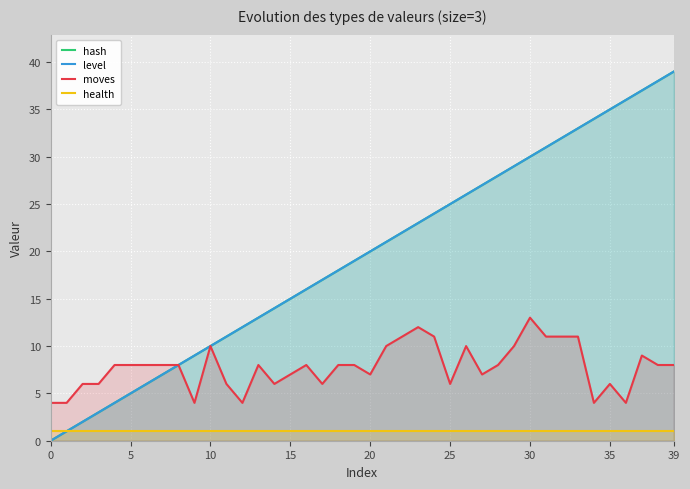

Does the chart display data point markers on the line(s)?

No